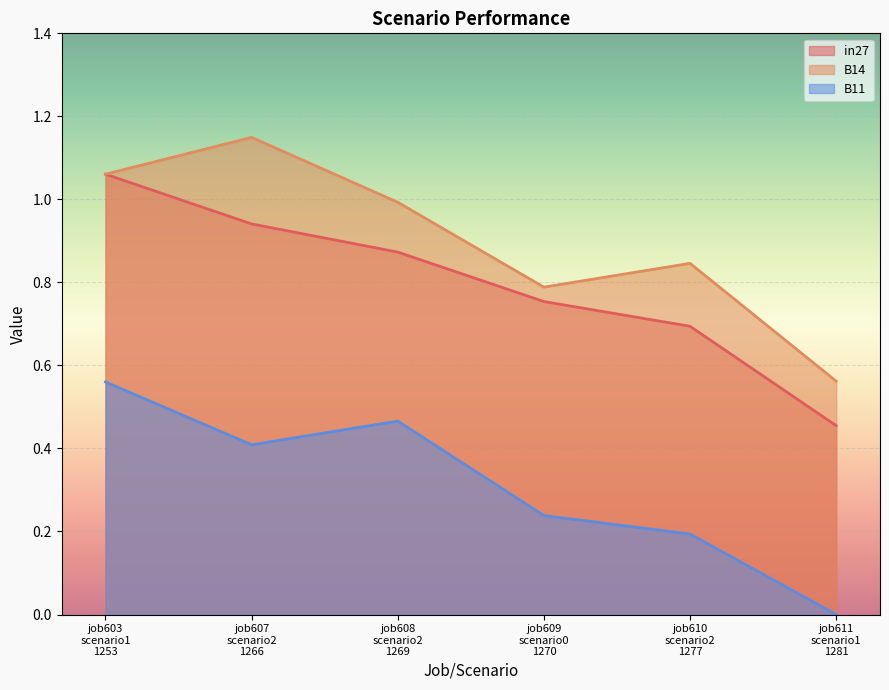

How many lines are shown in the chart?

3